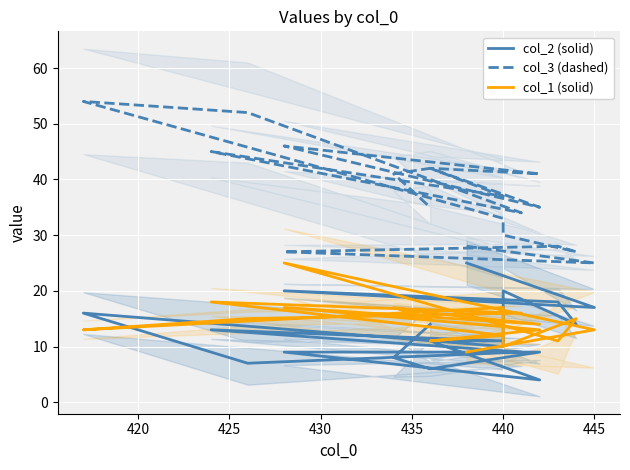

What are all the series names shown in the legend?

col_2 (solid), col_3 (dashed), col_1 (solid)